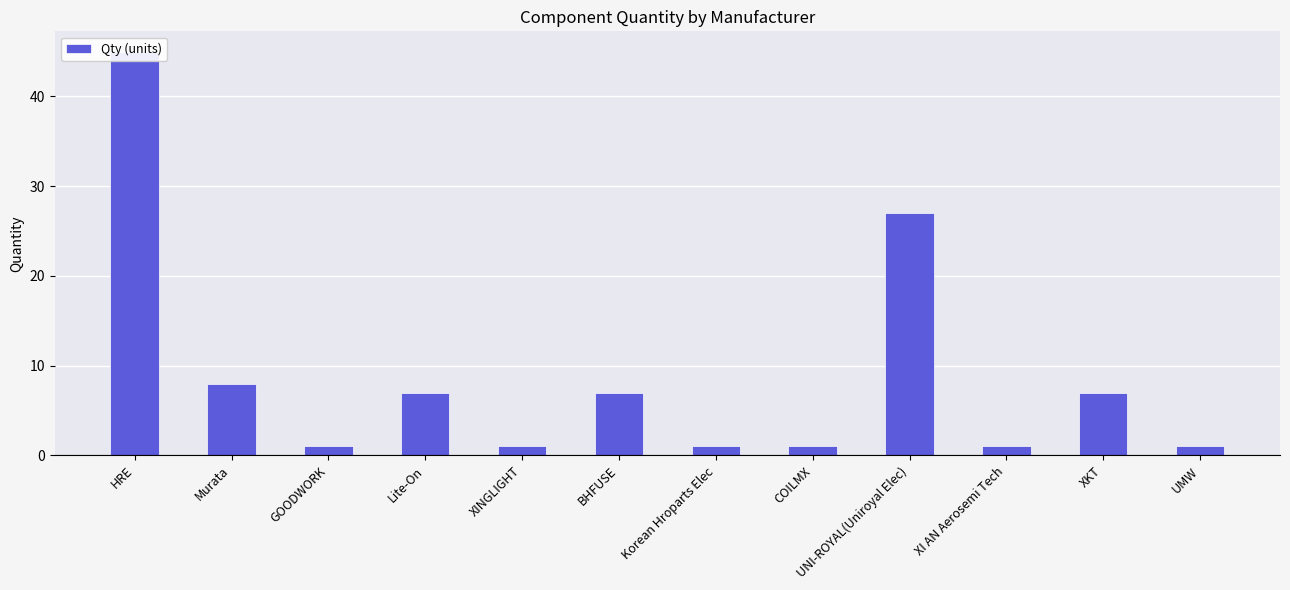

What value does the data have at UMW?

1